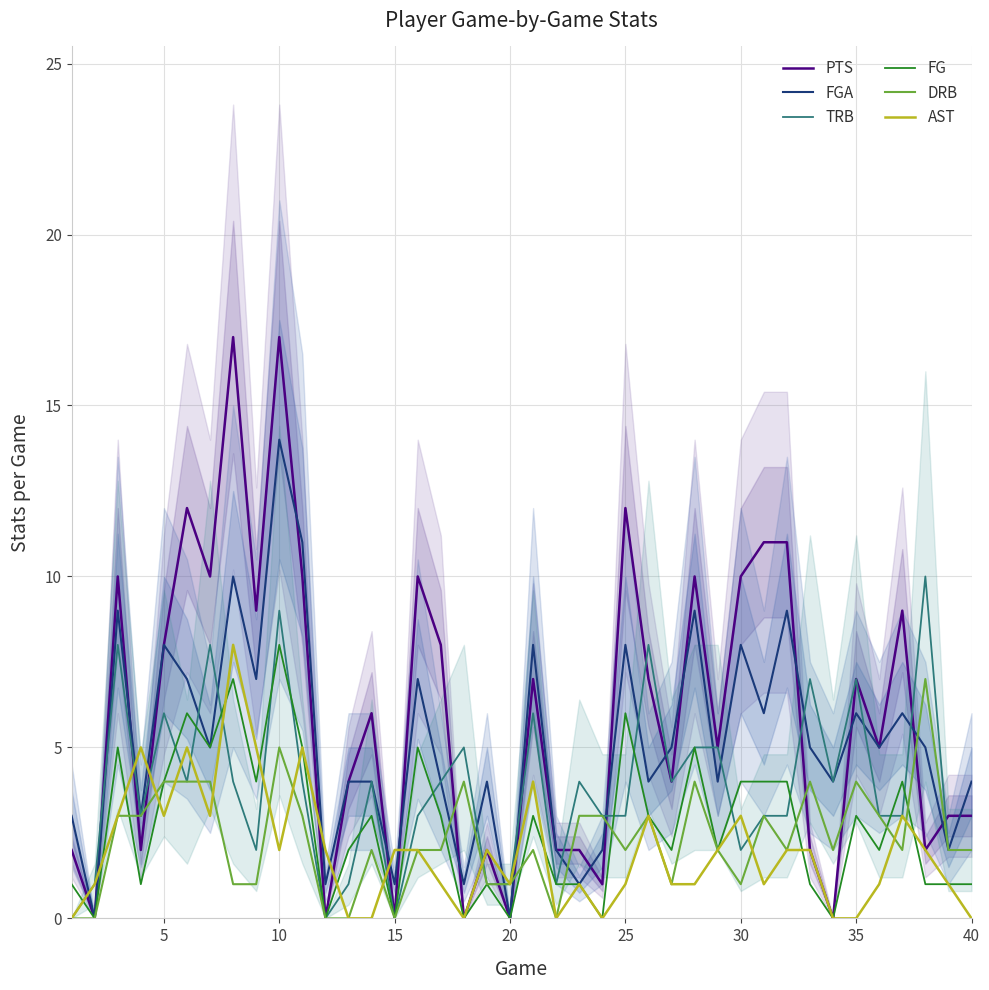

What is the difference between the AST values at 40 and 25?

1